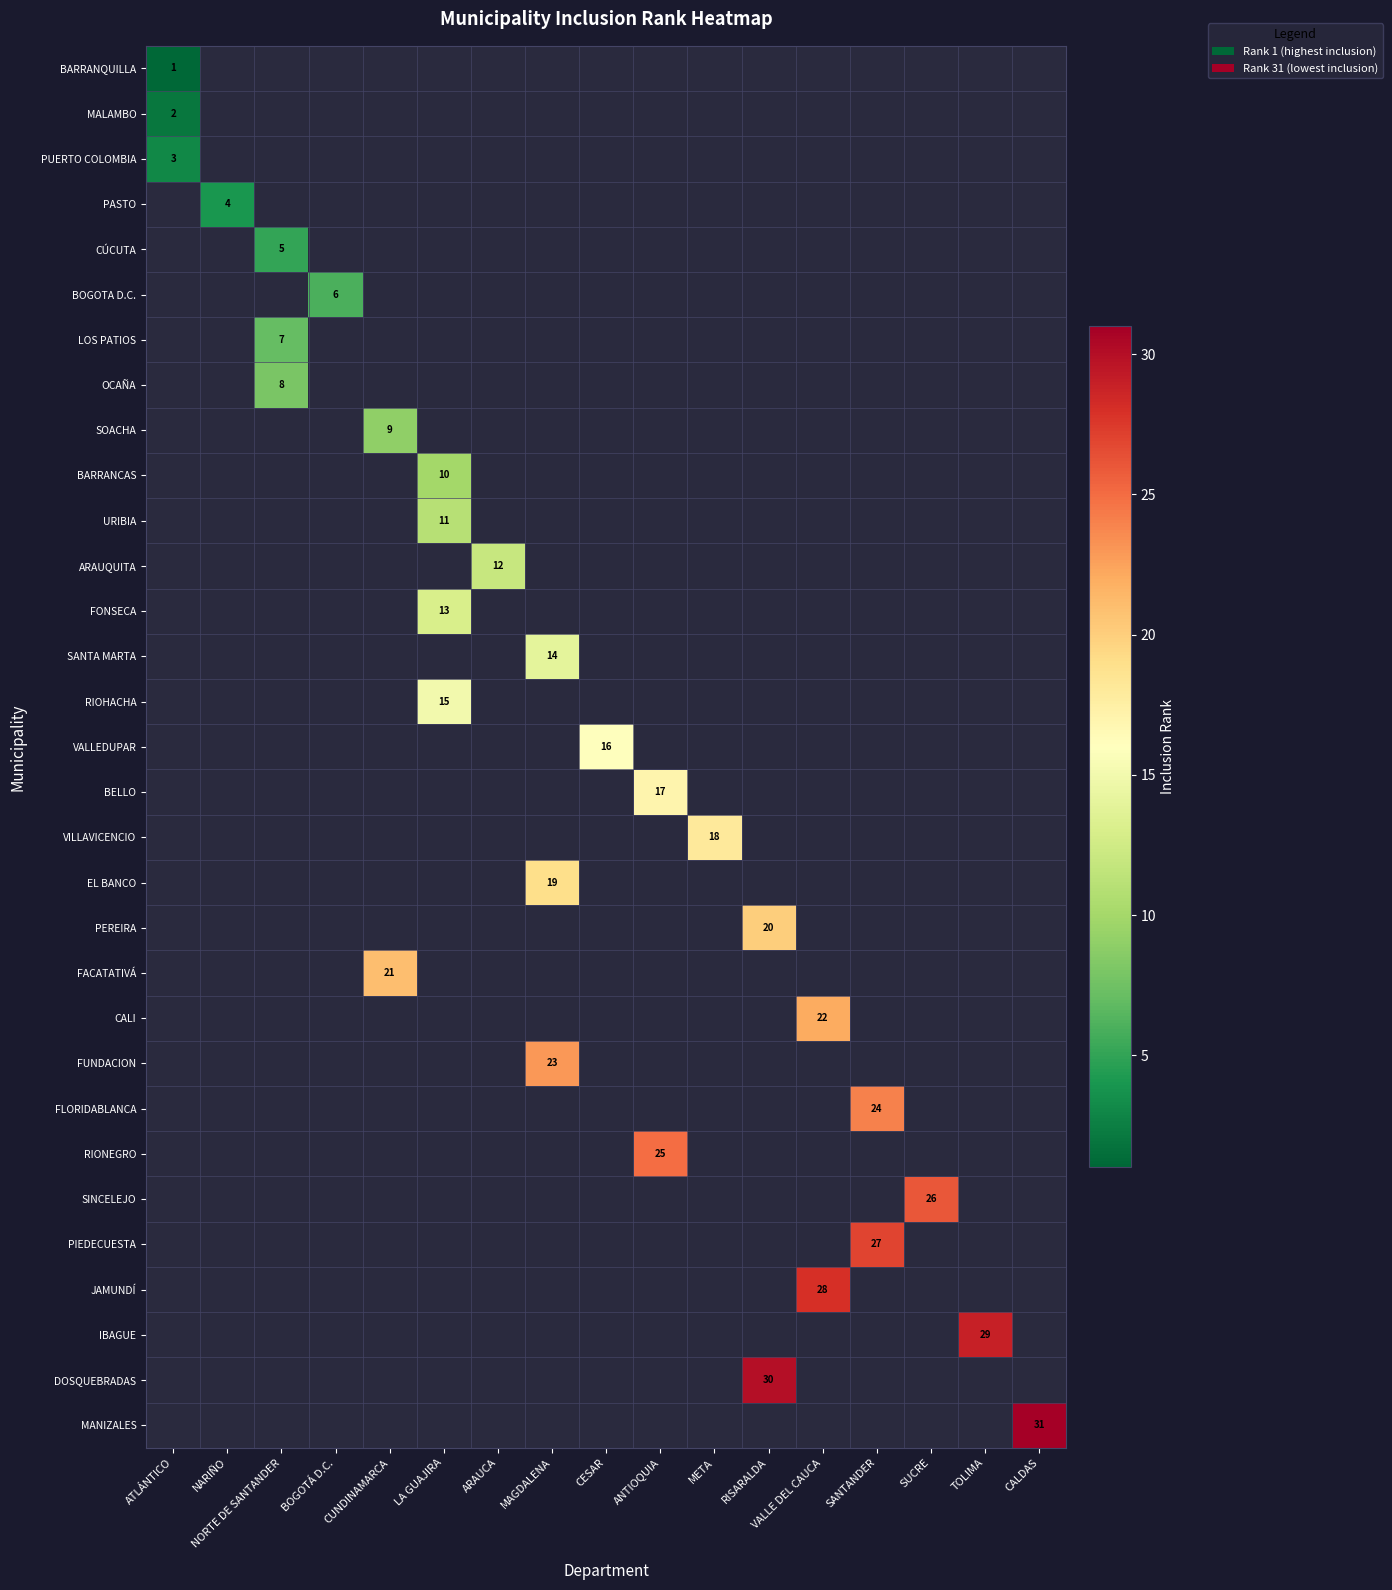

The RIONEGRO series shows 25 at ANTIOQUIA. True or false?

True